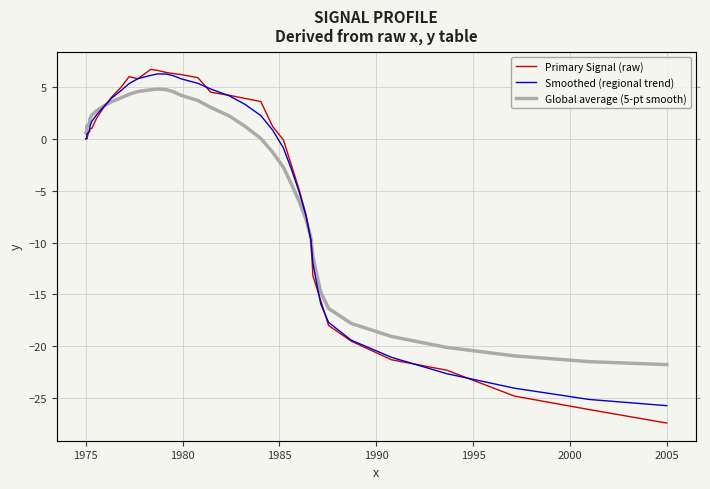

Reading right to left, extract all data points from this chart.

Primary Signal (raw): -27.4	-26.1	-24.8	-22.3	-21.3	-19.5	-18.0	-15.6	-14.4	-13.2	-9.8	-7.3	-4.9	-2.5	-0.1	1.2	3.6	3.9	4.2	4.5	5.9	6.2	6.3	6.4	6.6	6.7	5.8	6.0	5.0	4.0	3.0	2.0	1.0	1.0	1.0	0.0	0.0	0.0	0.0	0.0
Smoothed (regional trend): -25.7	-25.1	-24.0	-22.6	-21.1	-19.4	-17.7	-15.9	-14.0	-12.0	-9.8	-7.4	-5.1	-2.9	-0.9	0.9	2.2	3.3	4.1	4.8	5.4	5.8	6.1	6.3	6.3	6.1	5.8	5.3	4.7	3.9	3.1	2.3	1.7	1.2	0.8	0.5	0.2	0.1	0.0	0.0
Global average (5-pt smooth): -21.8	-21.5	-20.9	-20.1	-19.1	-17.8	-16.4	-14.8	-13.1	-11.3	-9.6	-7.8	-6.0	-4.3	-2.7	-1.3	0.0	1.2	2.2	3.0	3.7	4.2	4.5	4.7	4.8	4.7	4.6	4.3	4.0	3.6	3.2	2.7	2.3	1.9	1.5	1.2	1.0	0.8	0.7	0.6